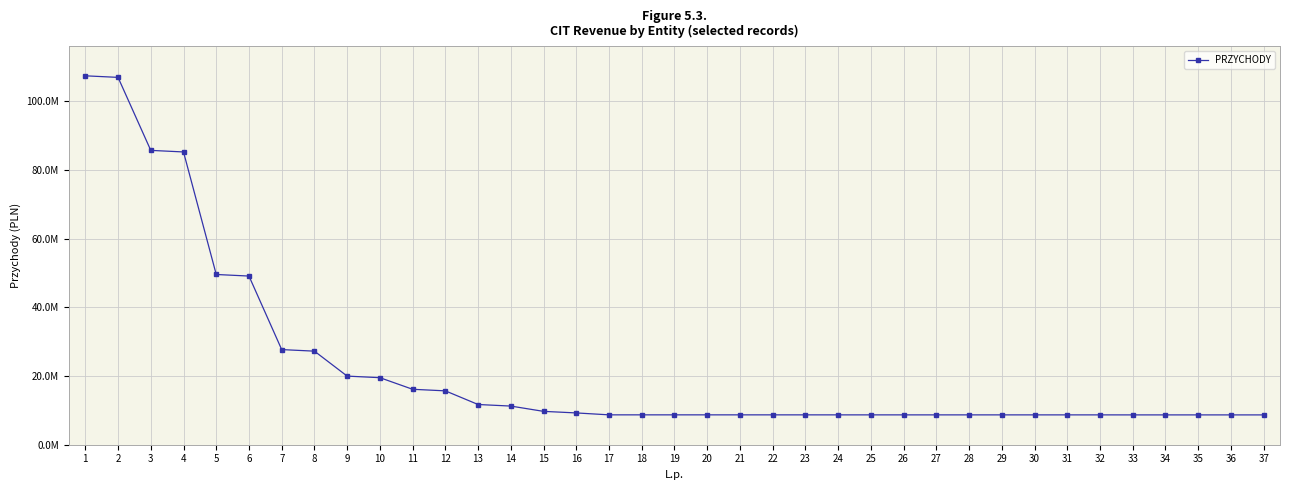

What is the minimum value shown in the chart?

8684418.7